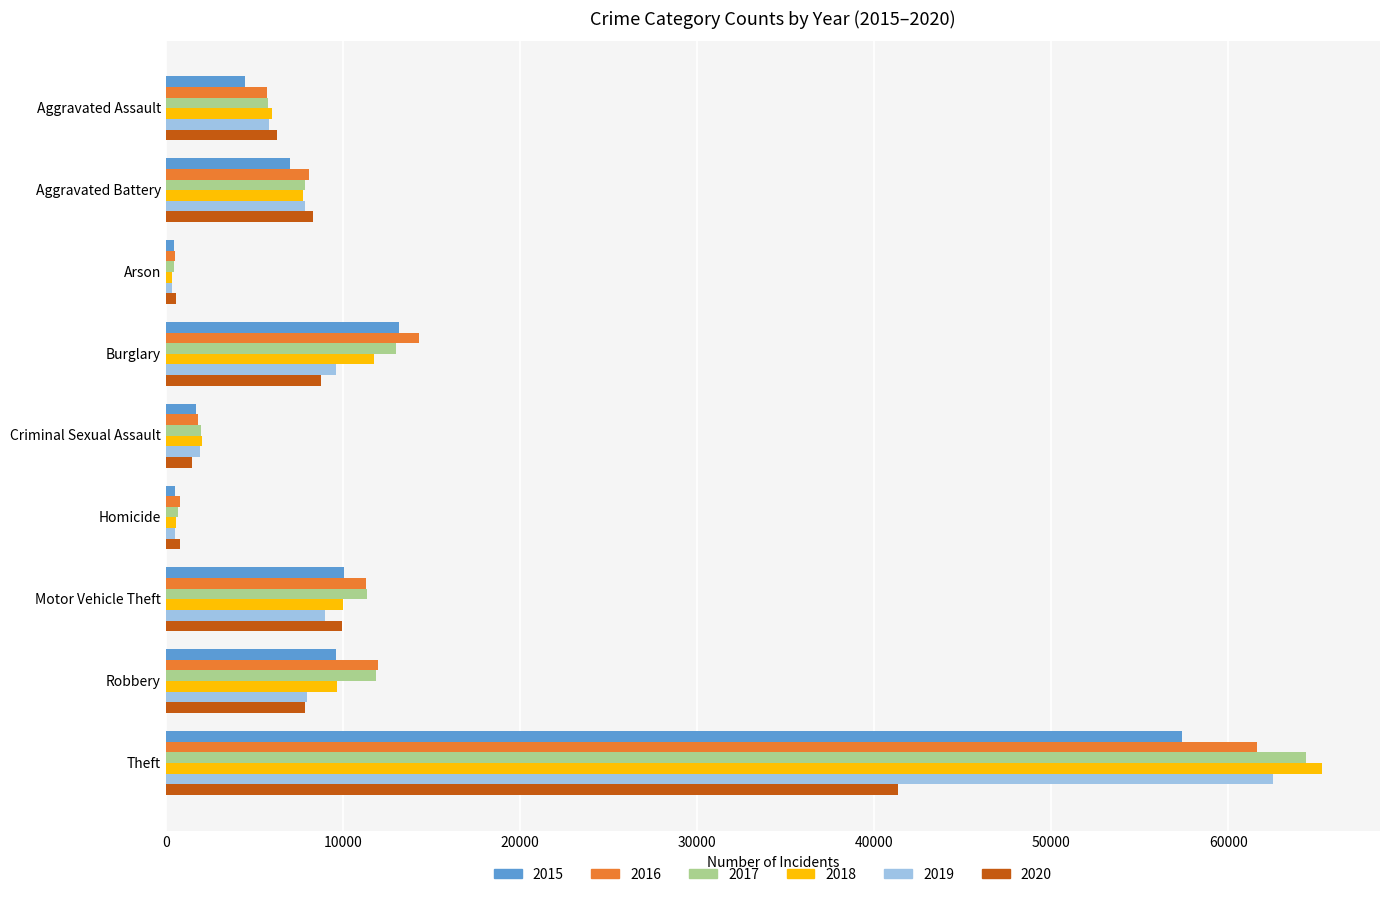

What are all the series names shown in the legend?

2015, 2016, 2017, 2018, 2019, 2020